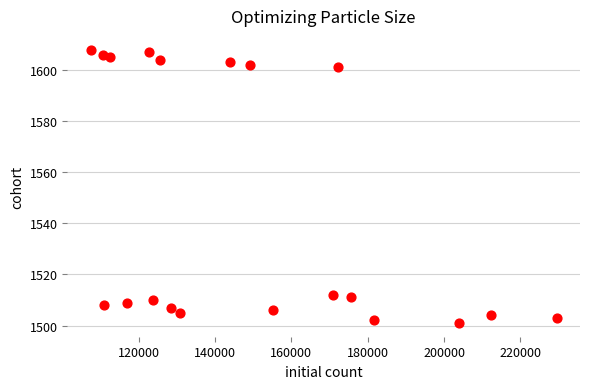

What is the range of X values (max minus min)?

122046